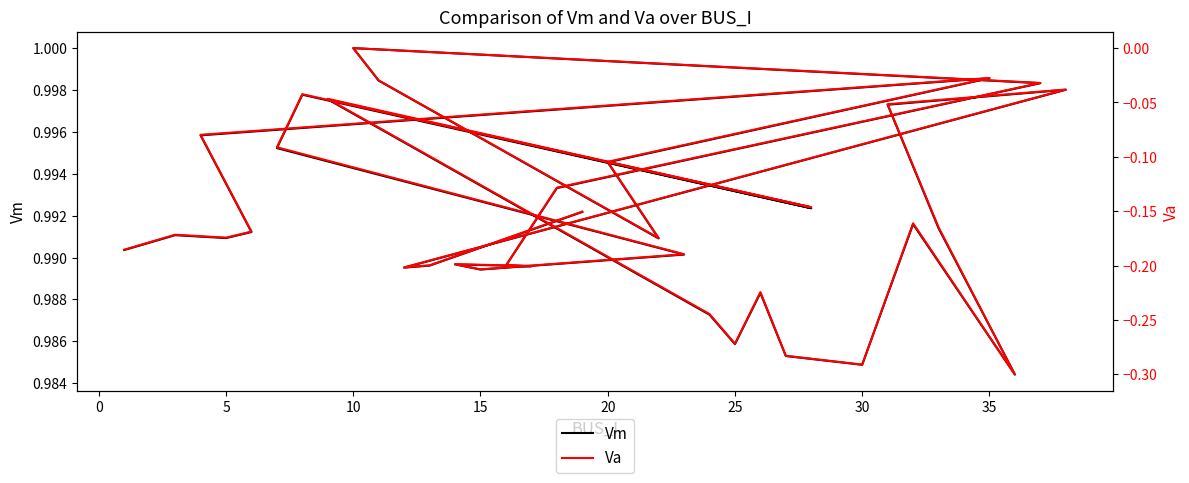

What are all the series names shown in the legend?

Vm, Va